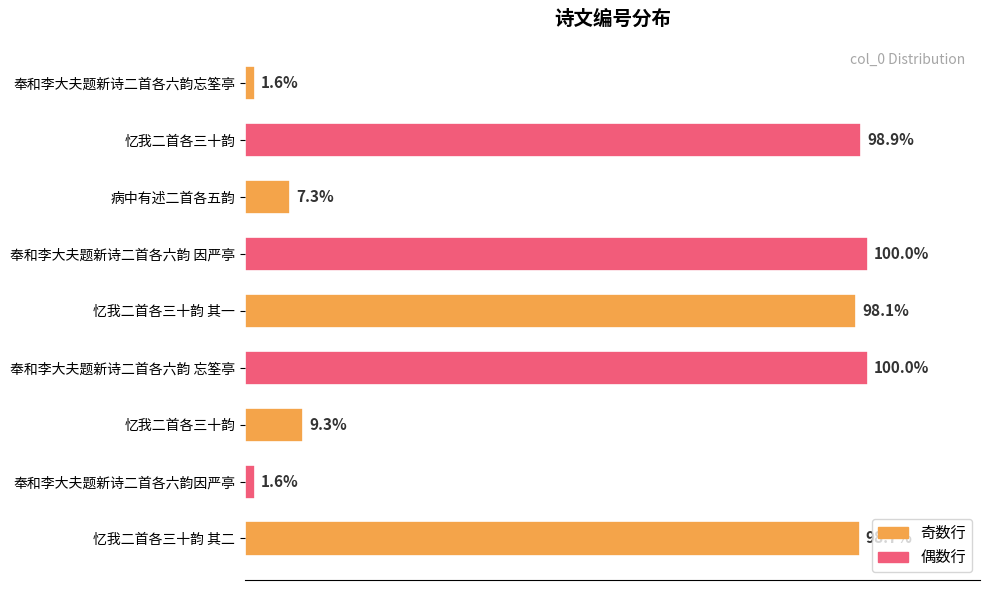

What is the greatest value displayed?

1157350